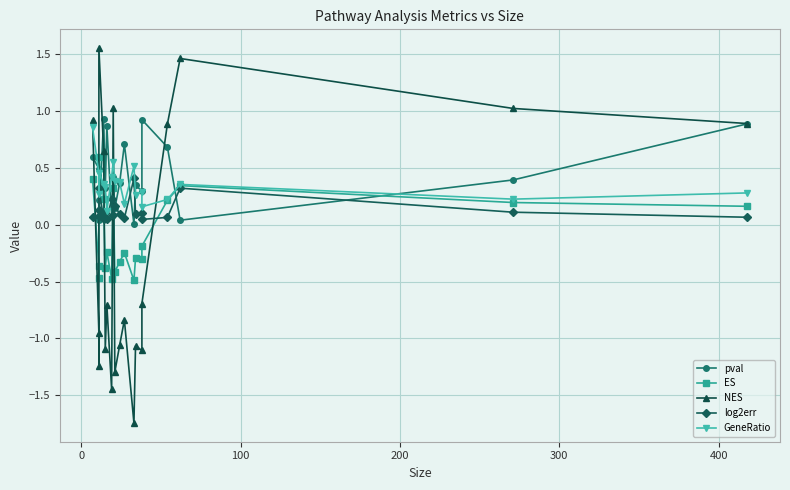

True or false: log2err and GeneRatio cross at least once.

False